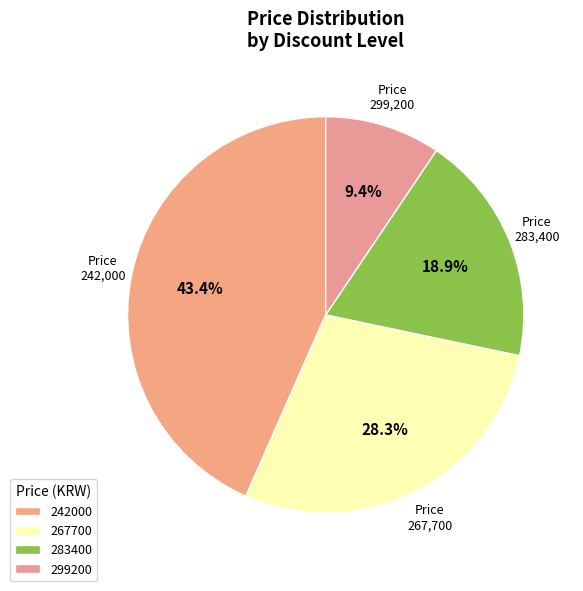

Count the number of slices in the pie.

4